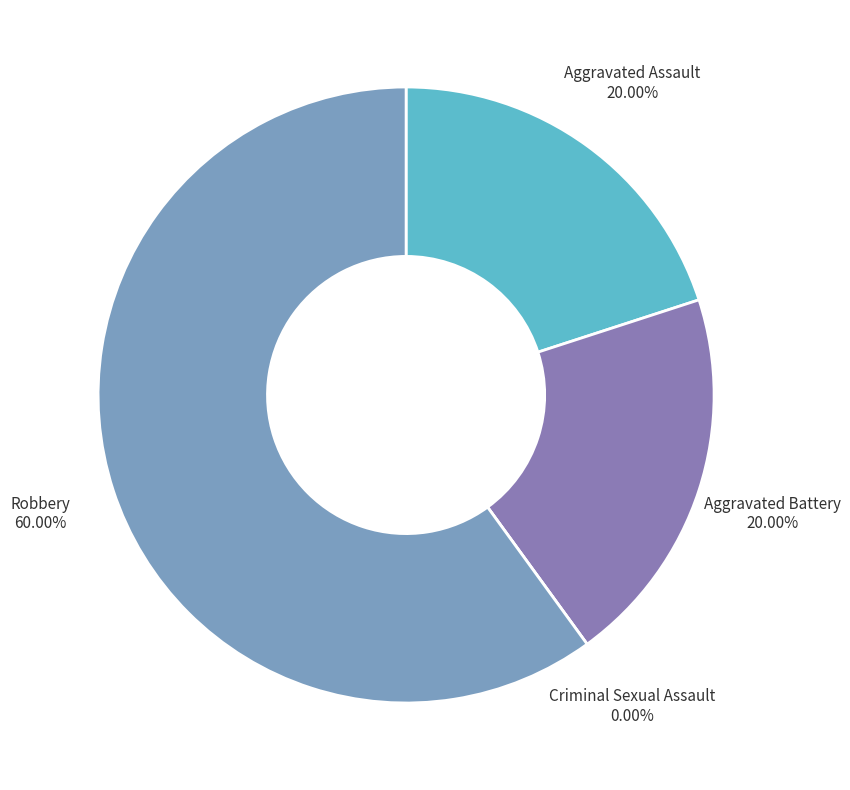

Which slice is the largest?

Robbery